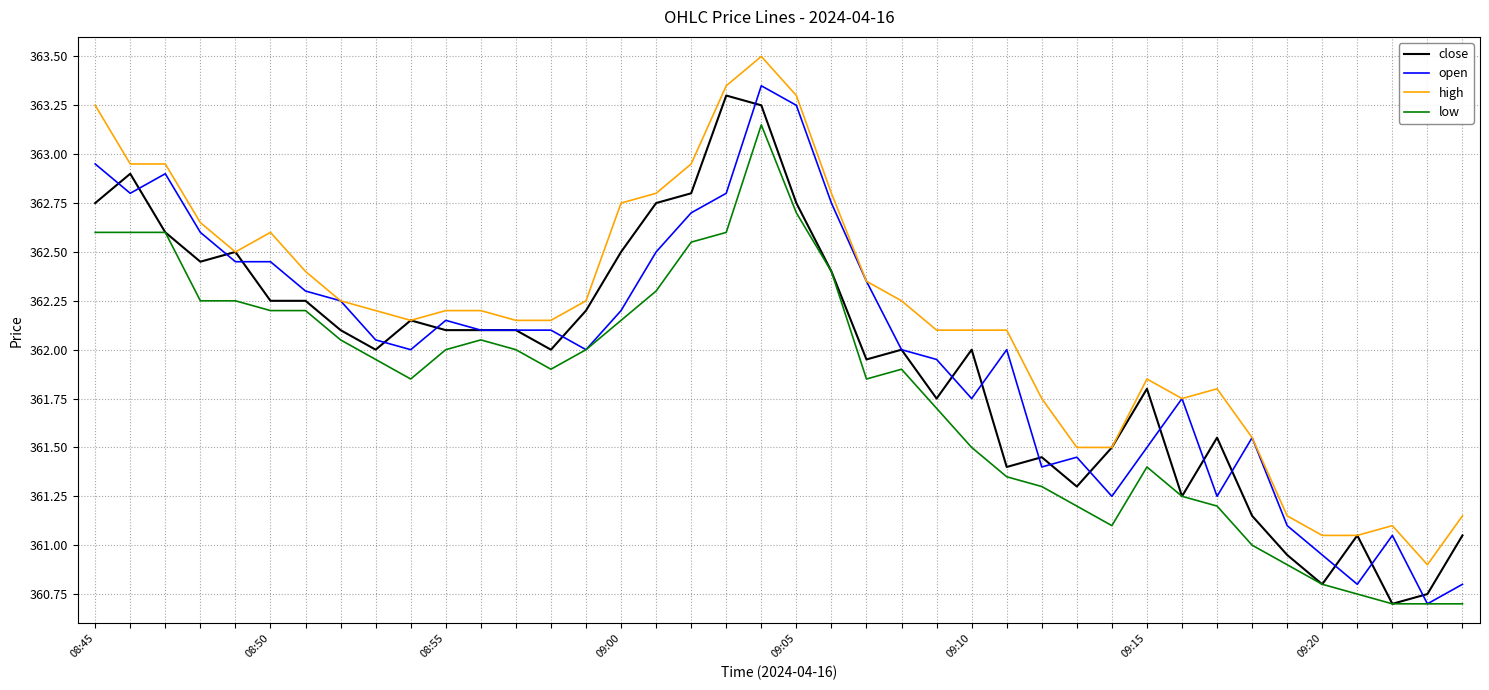

What is the maximum value shown in the chart?

363.5